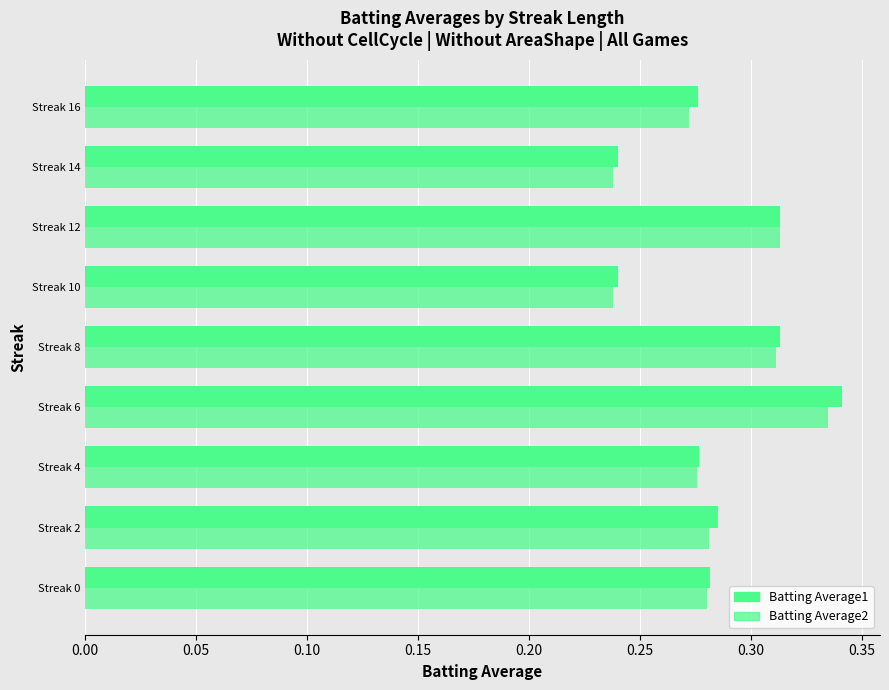

Rank the series by their average value, from highest to lowest.

Batting Average1, Batting Average2